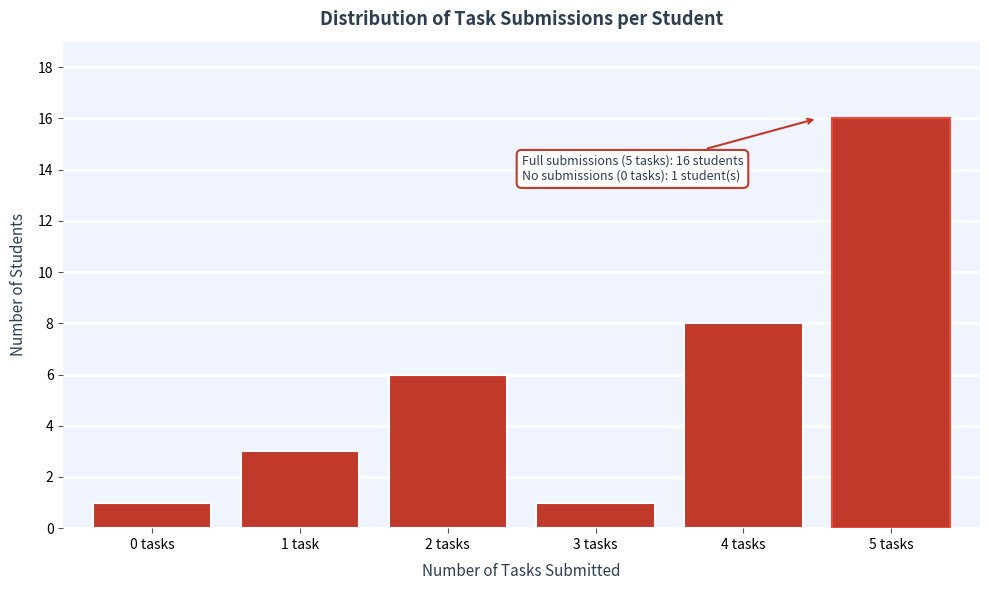

Reading right to left, extract all data points from this chart.

5 tasks=16	4 tasks=8	3 tasks=1	2 tasks=6	1 task=3	0 tasks=1